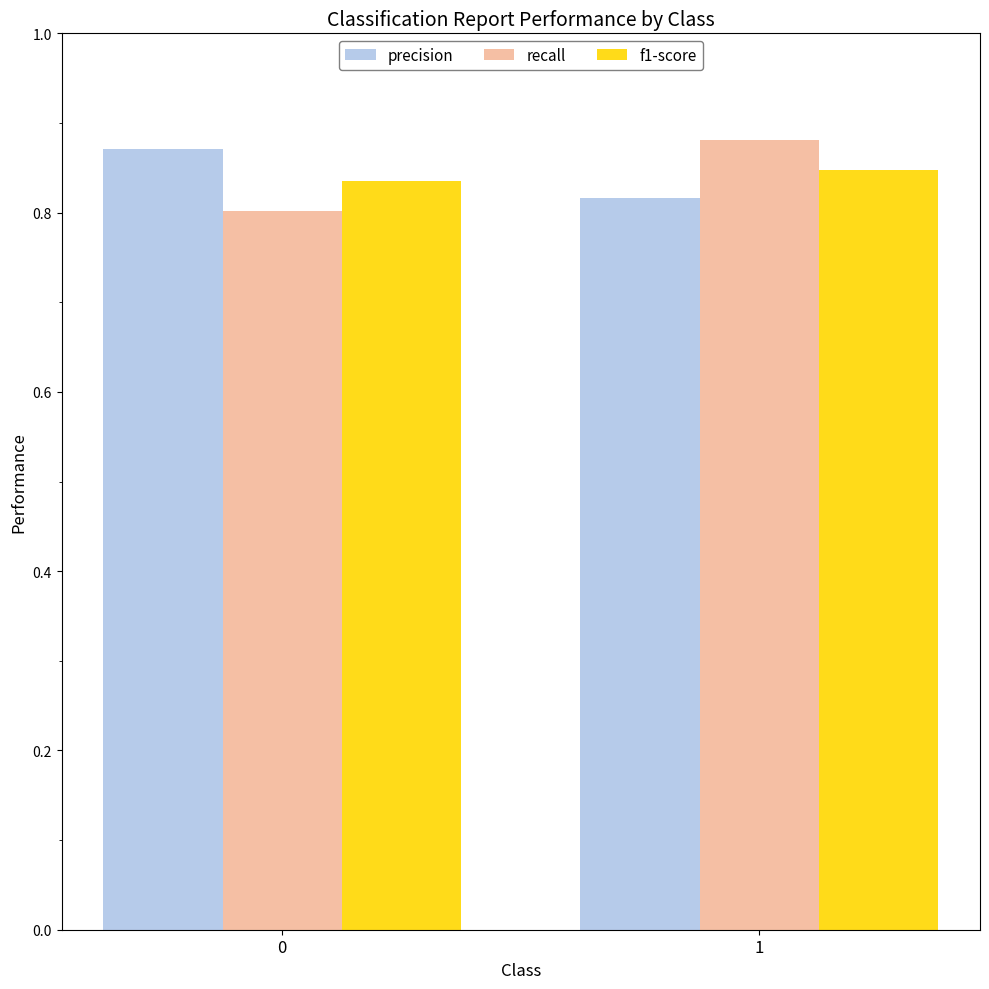

The recall series shows 0.8 at 0. True or false?

True